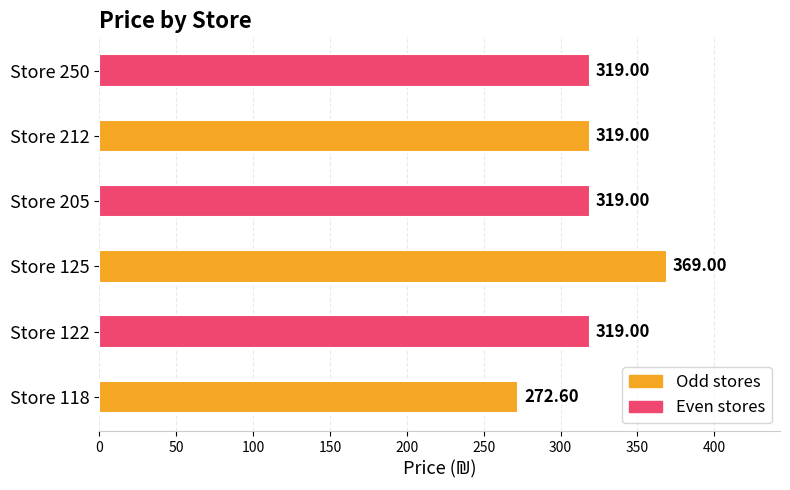

How many bars are there in total?

6